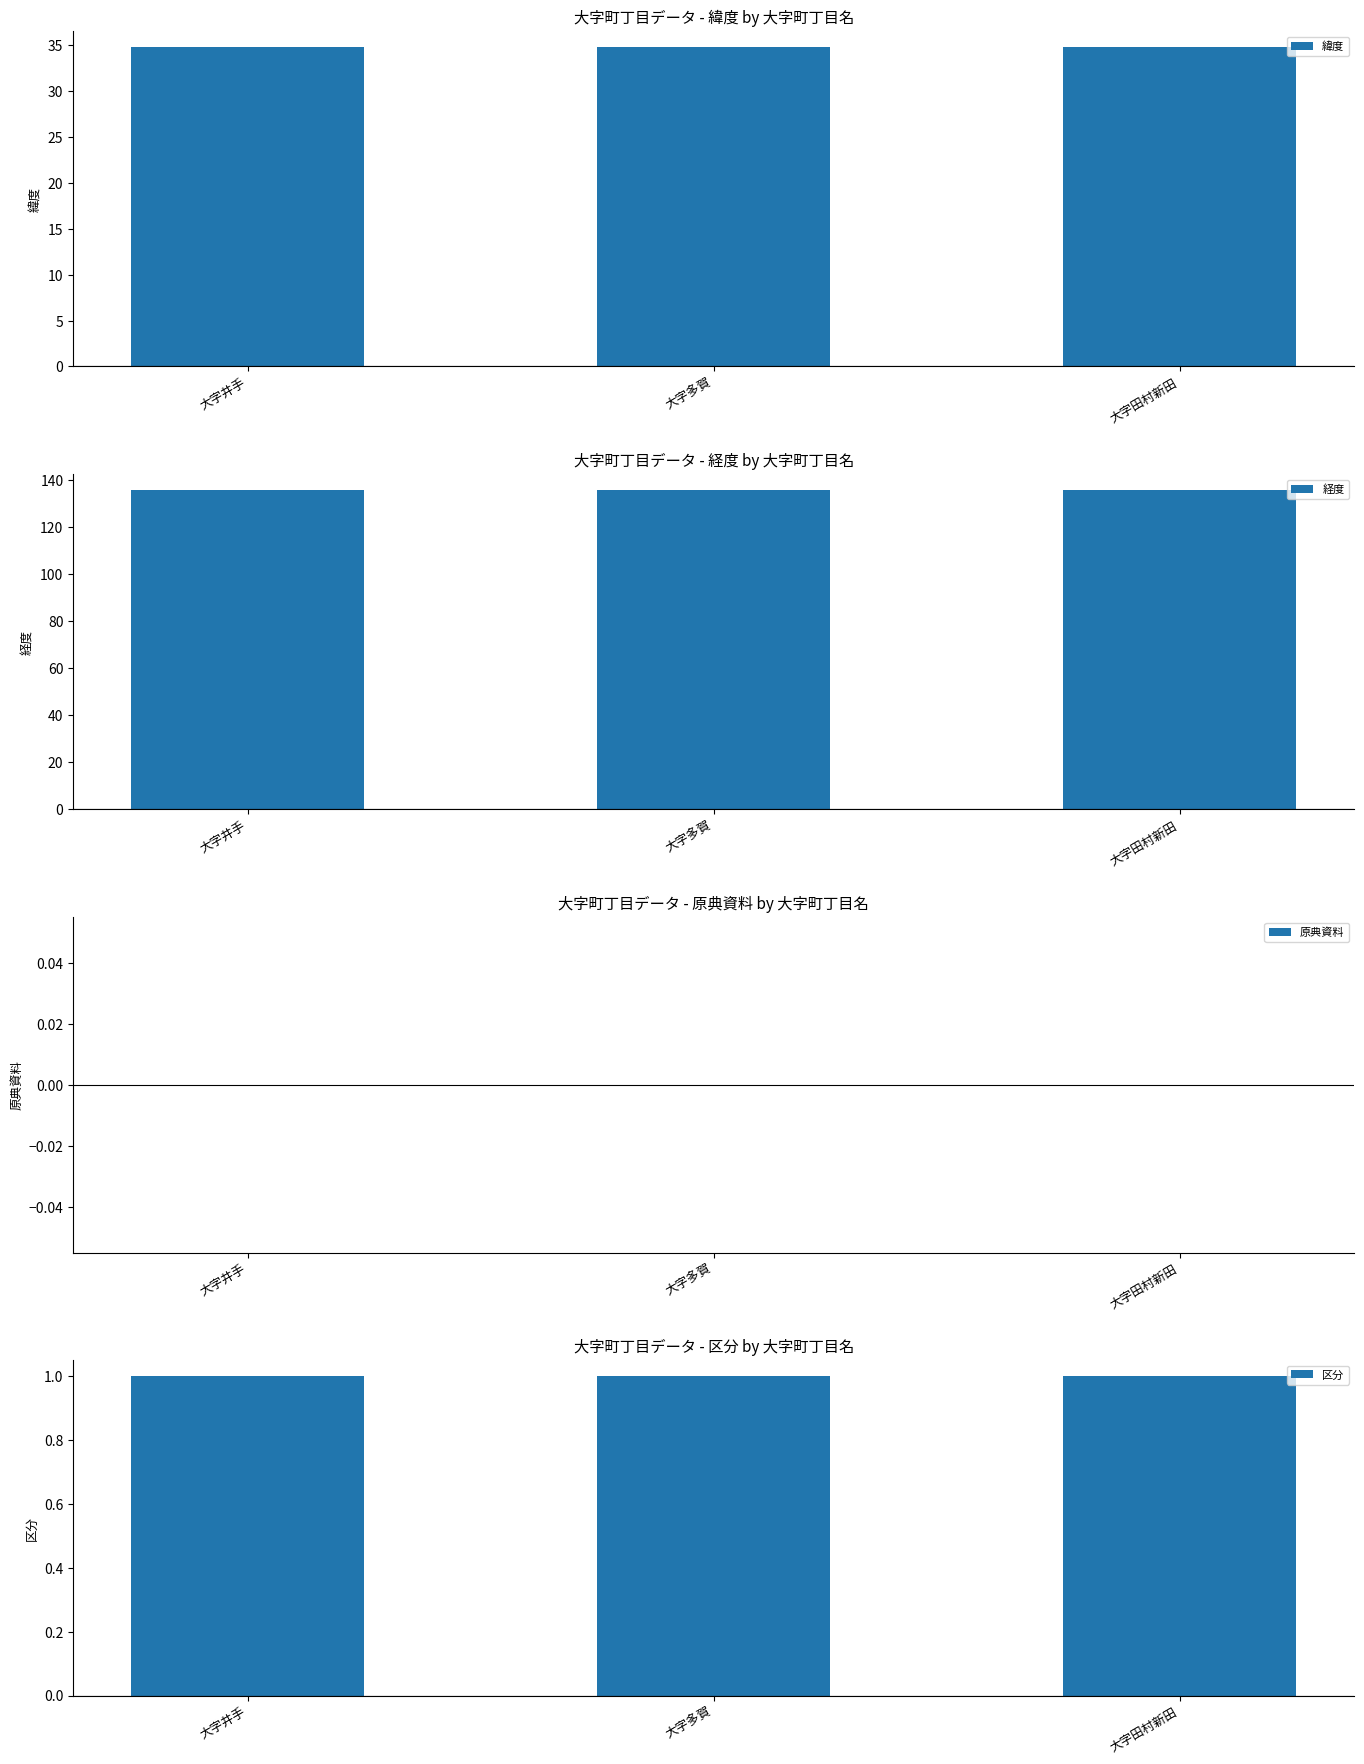

At which label is 経度 closest to 135?

大字井手